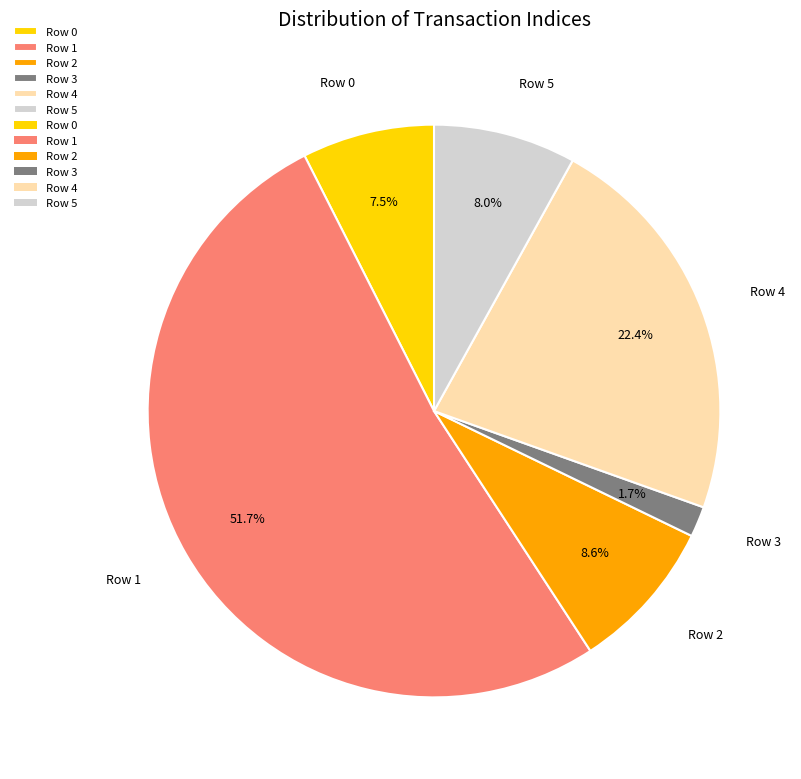

Between Row 2 and Row 0, which is larger?

Row 2